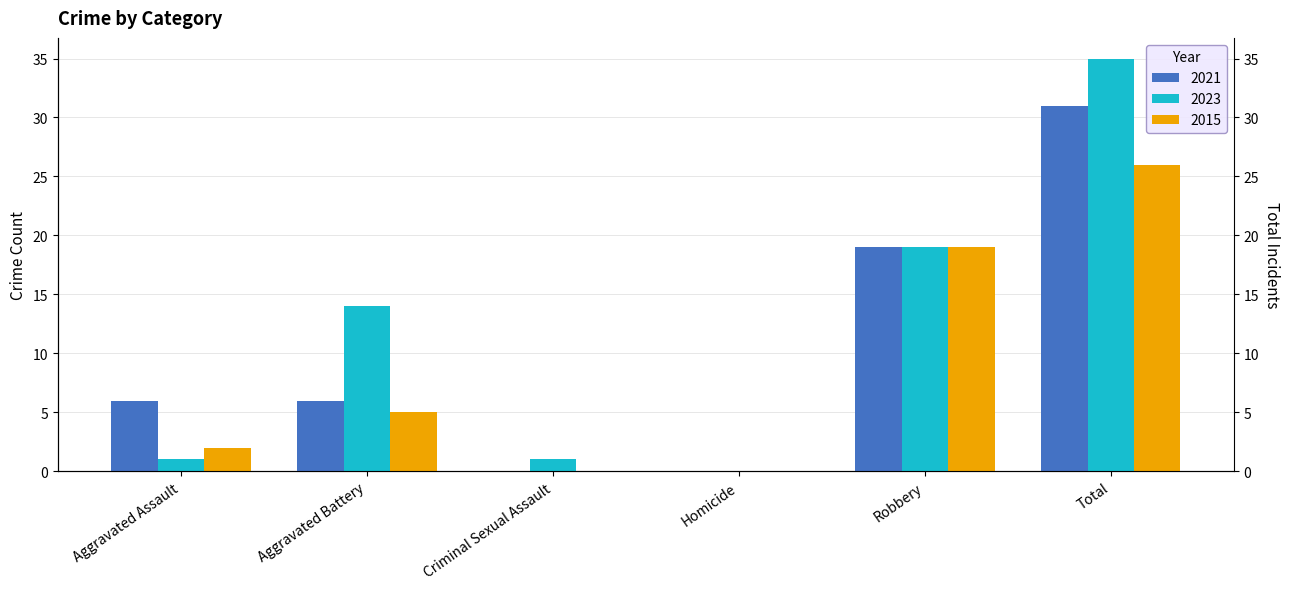

Does the chart contain any negative values?

No